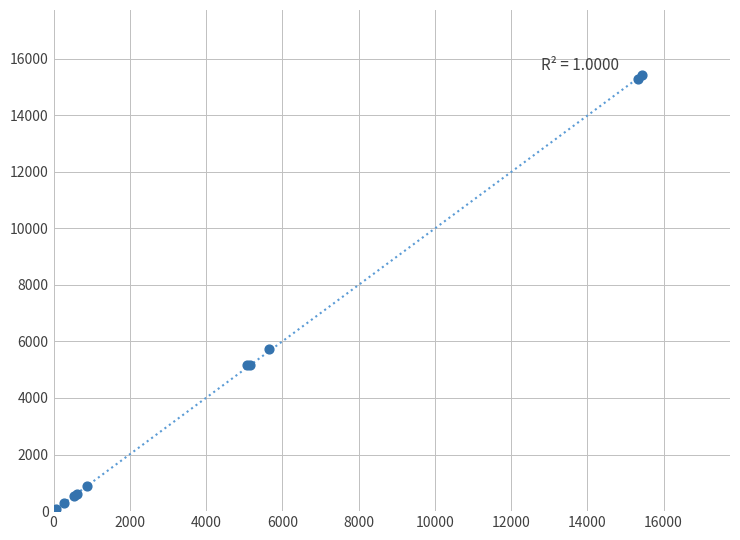

What Y value in the scatter plot is closest to 7702?

5725.3